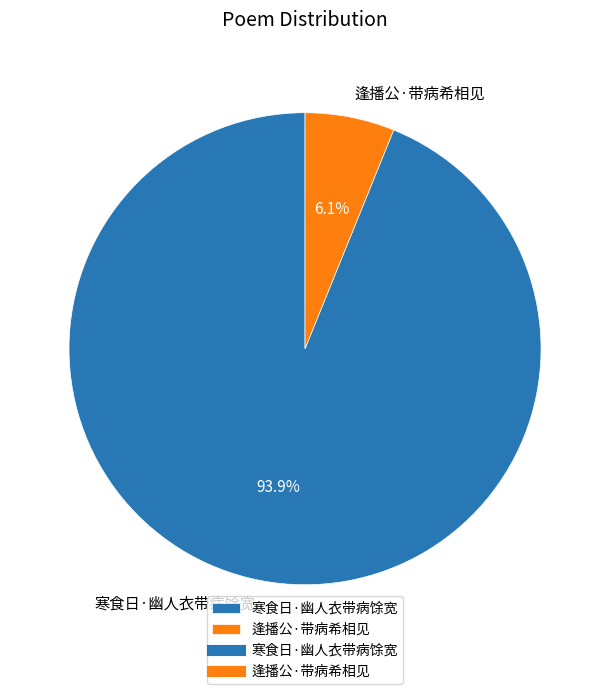

Is there any slice that represents more than half of the pie?

Yes